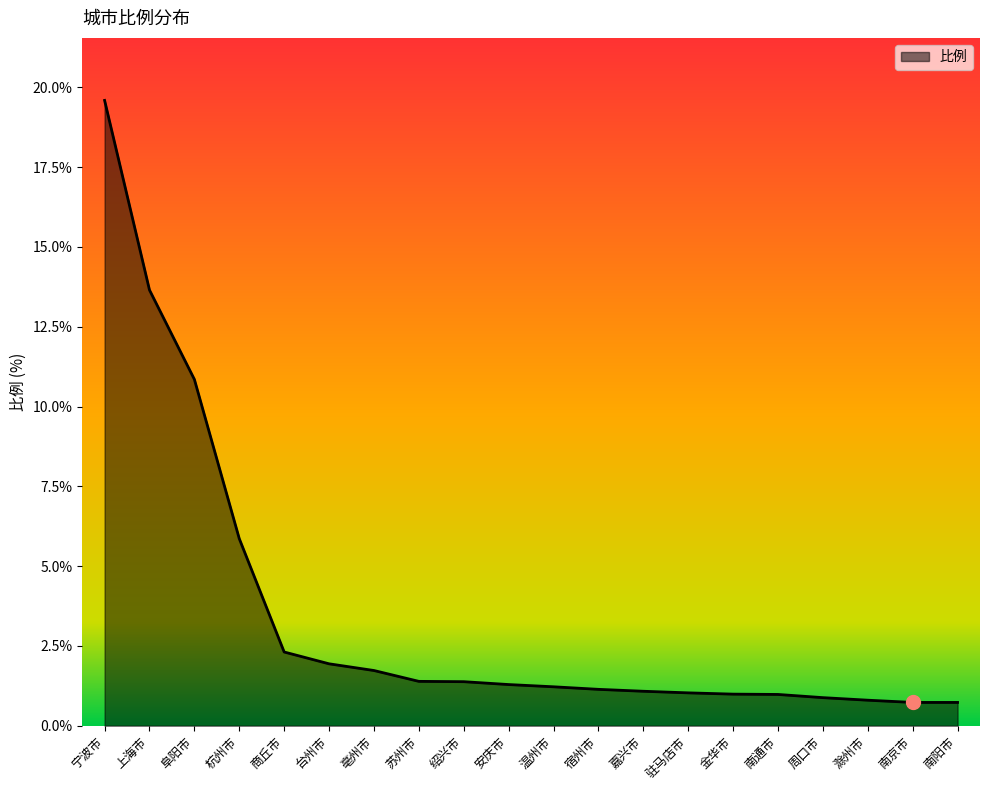

Is it true that the value at 绍兴市 is 0.7?

False